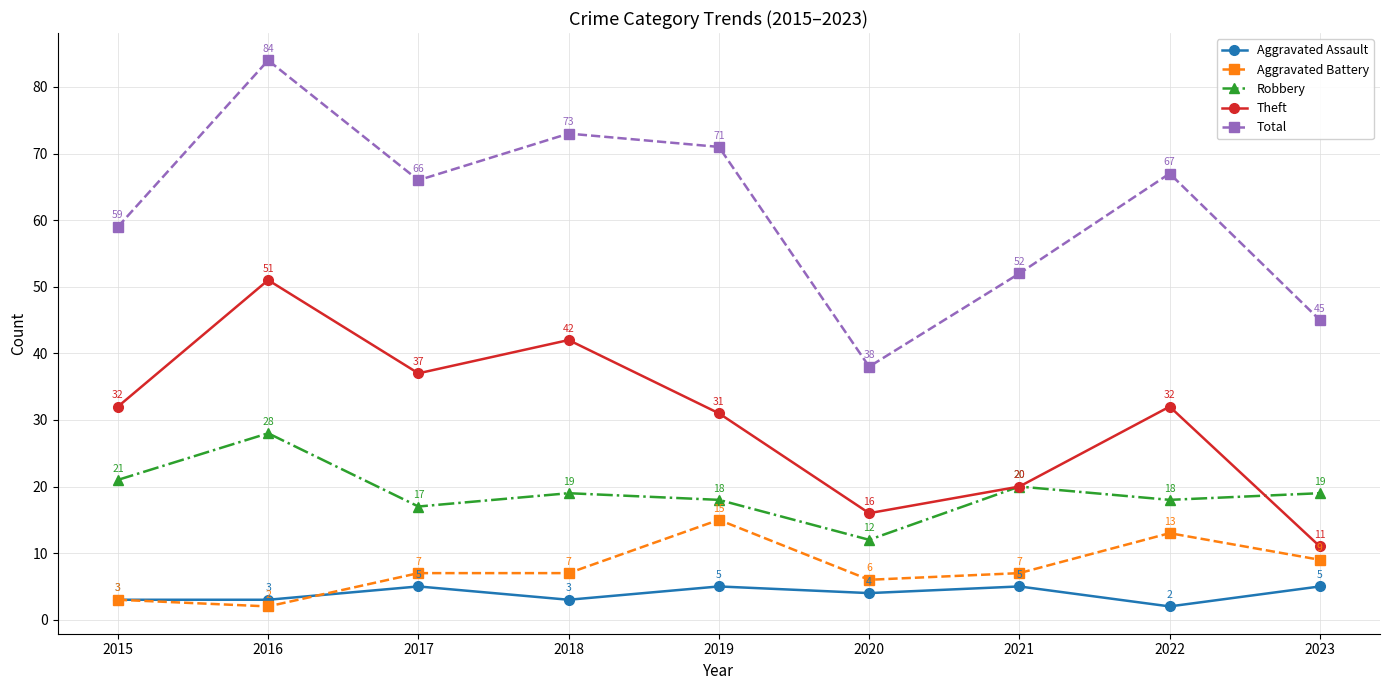

Which series has the widest spread of values?

Total